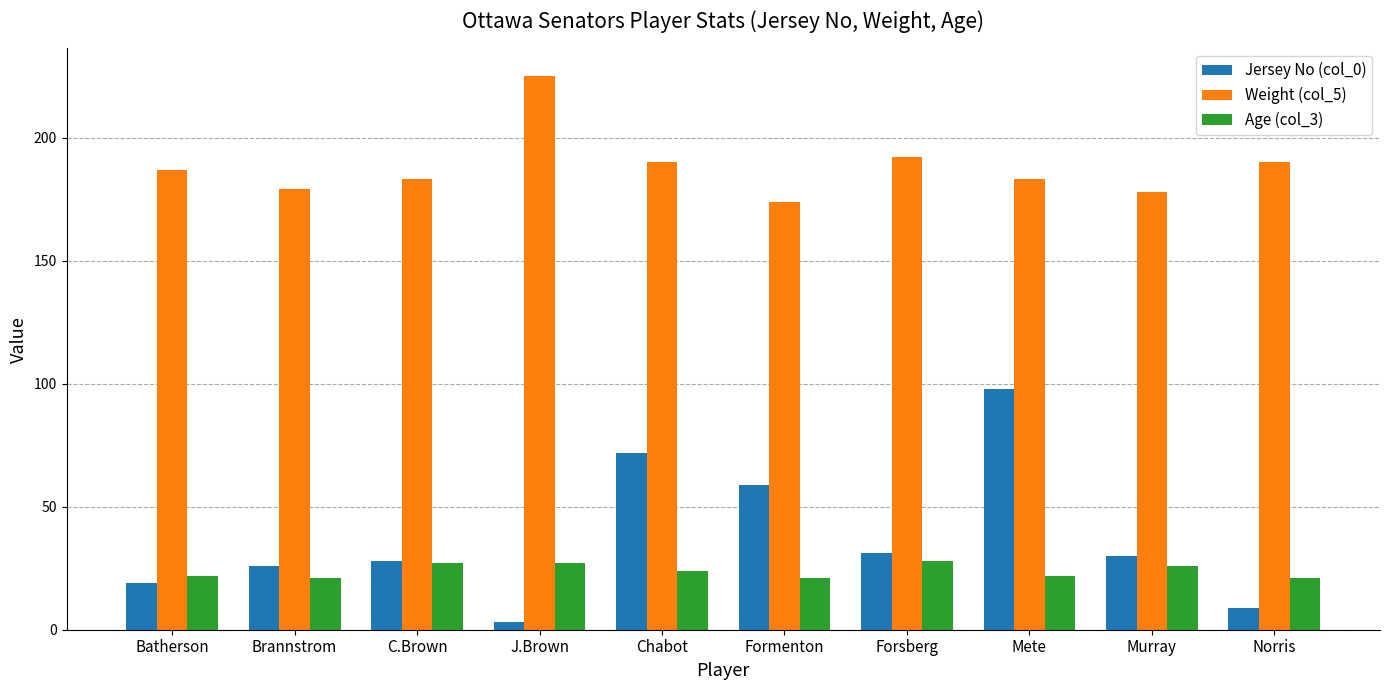

How many series are shown in this chart?

3